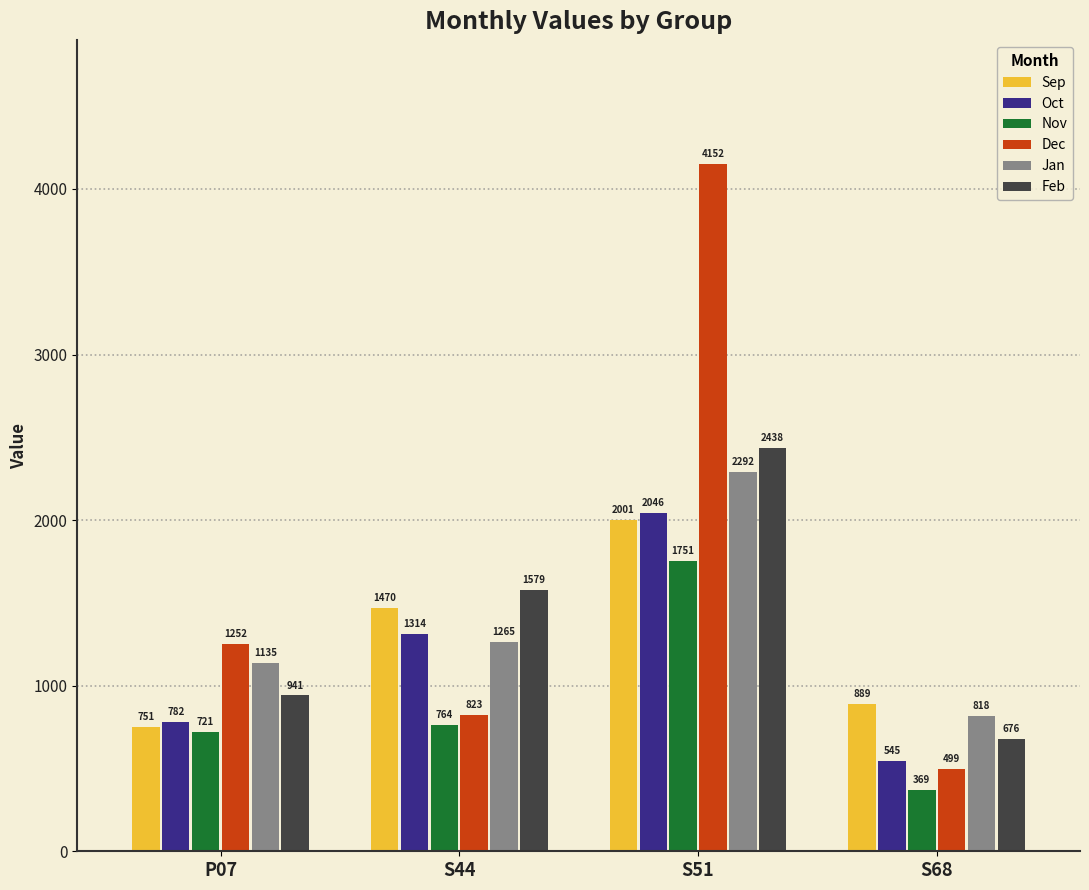

What is the maximum value for Sep?

2001.0